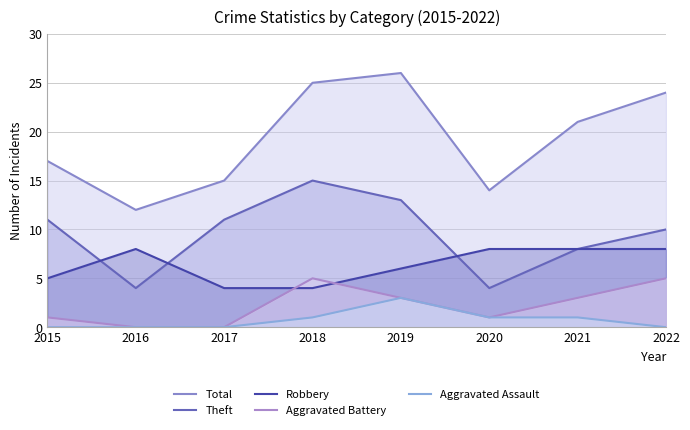

Which series changed the most between 2016 and 2018?

Total